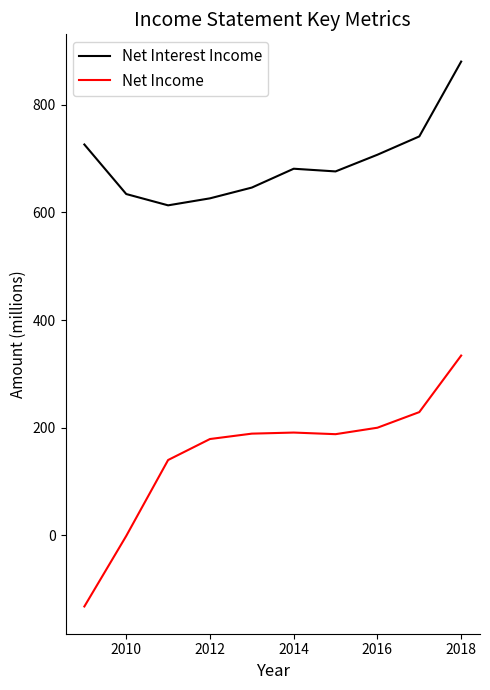

Which series has the largest total across all categories?

Net Interest Income